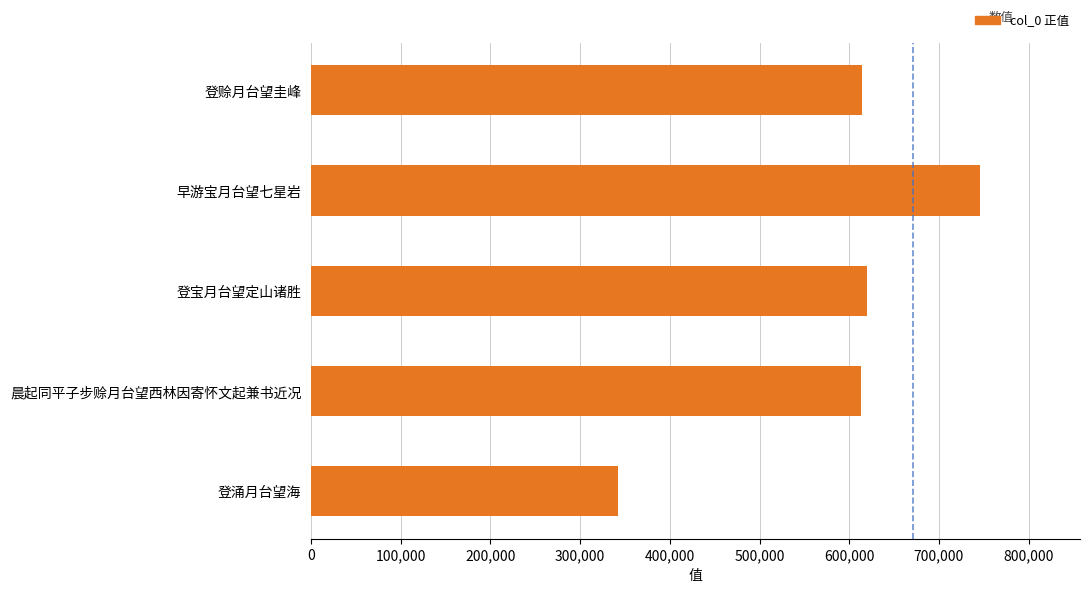

What is the label of the 1st bar from the top?

登赊月台望圭峰